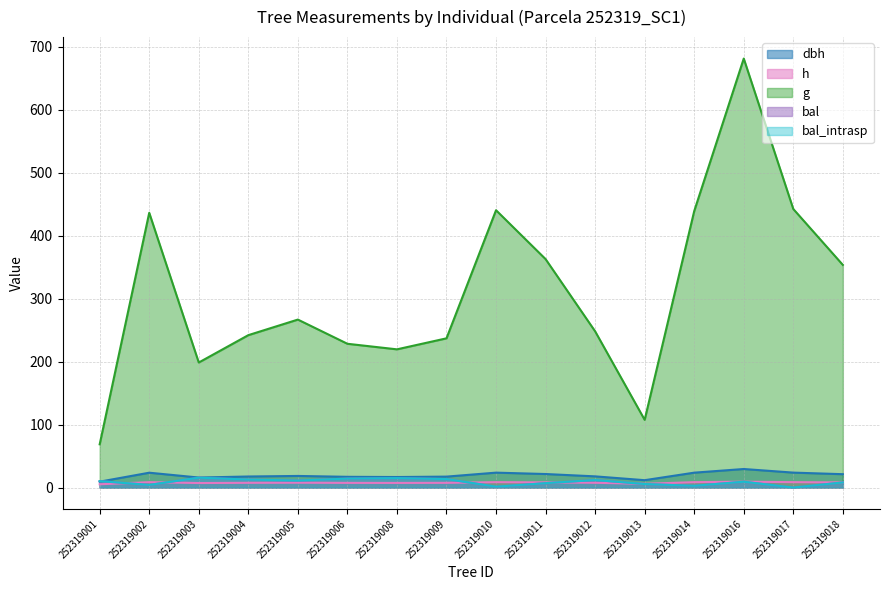

Where is the first local minimum for h?

252319003